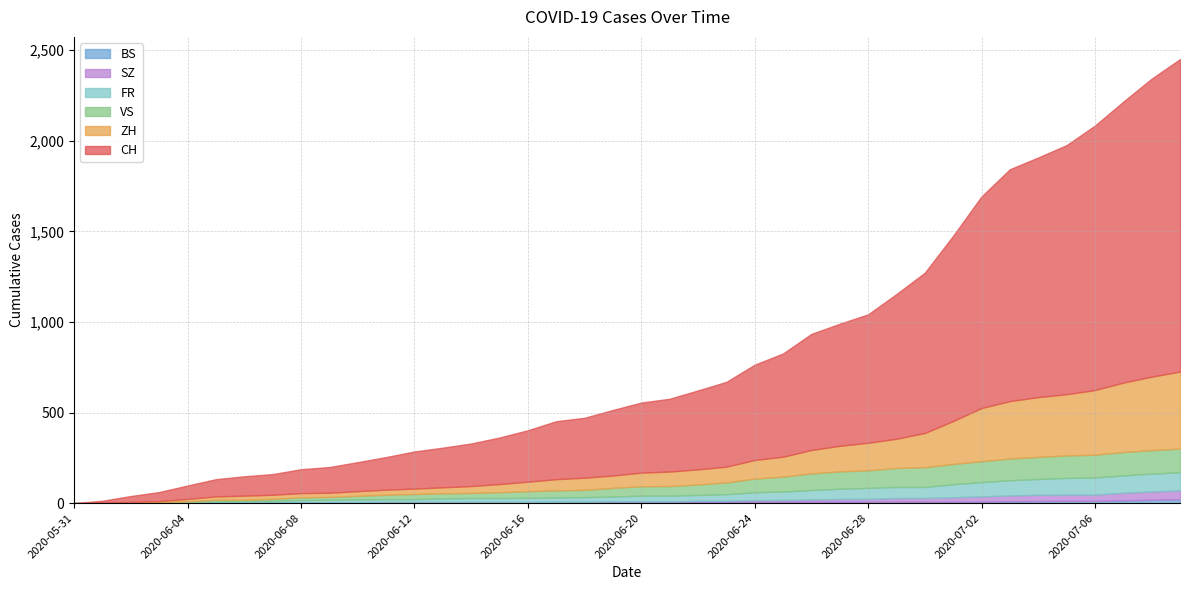

What is the maximum value for BS?

21